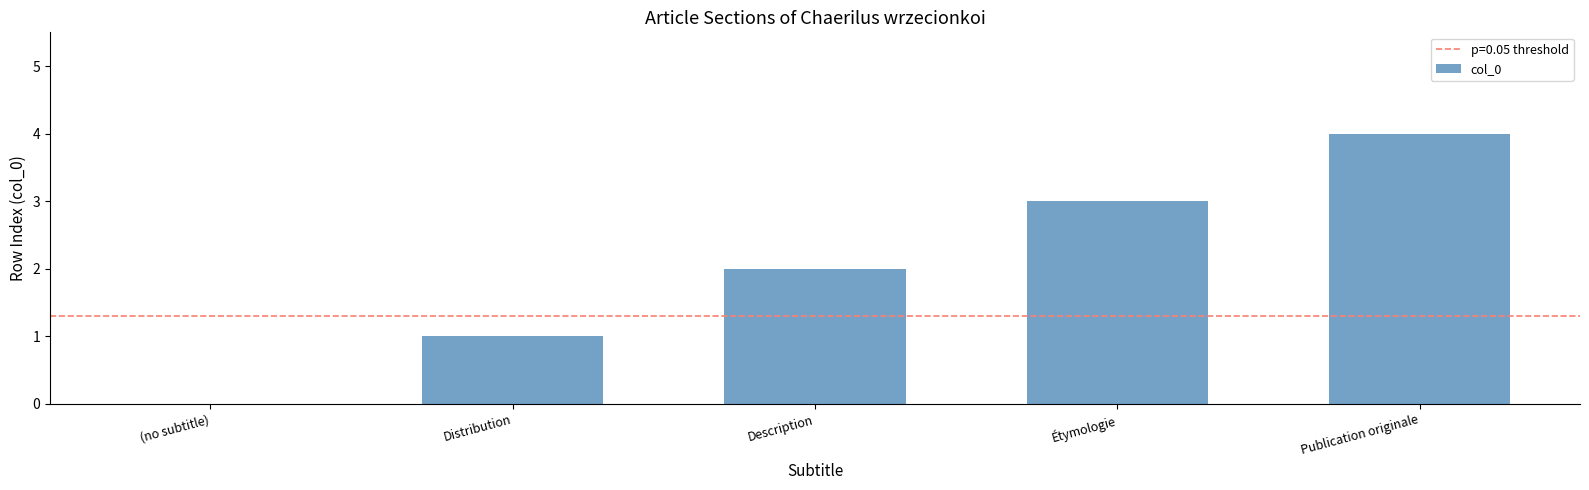

What is the sum of the values at Description and Distribution?

3